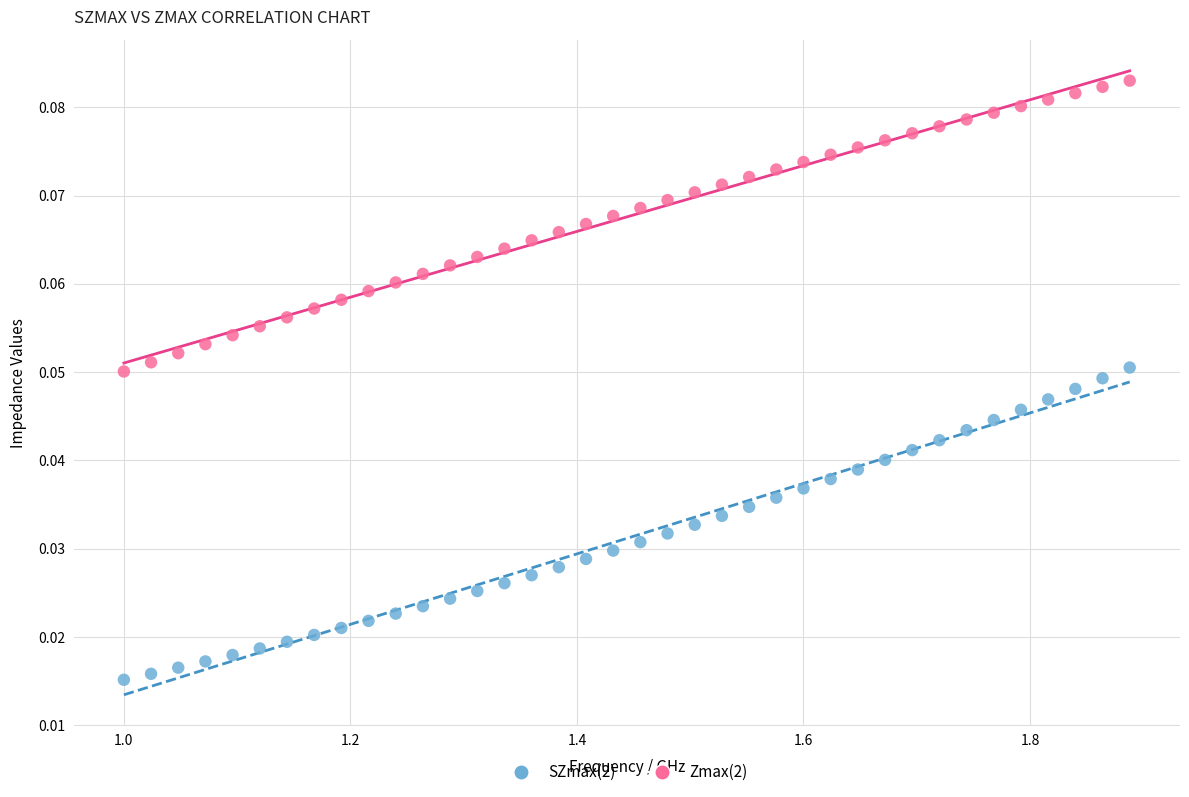

Across all data points, what is the range of X values (max minus min)?

0.9